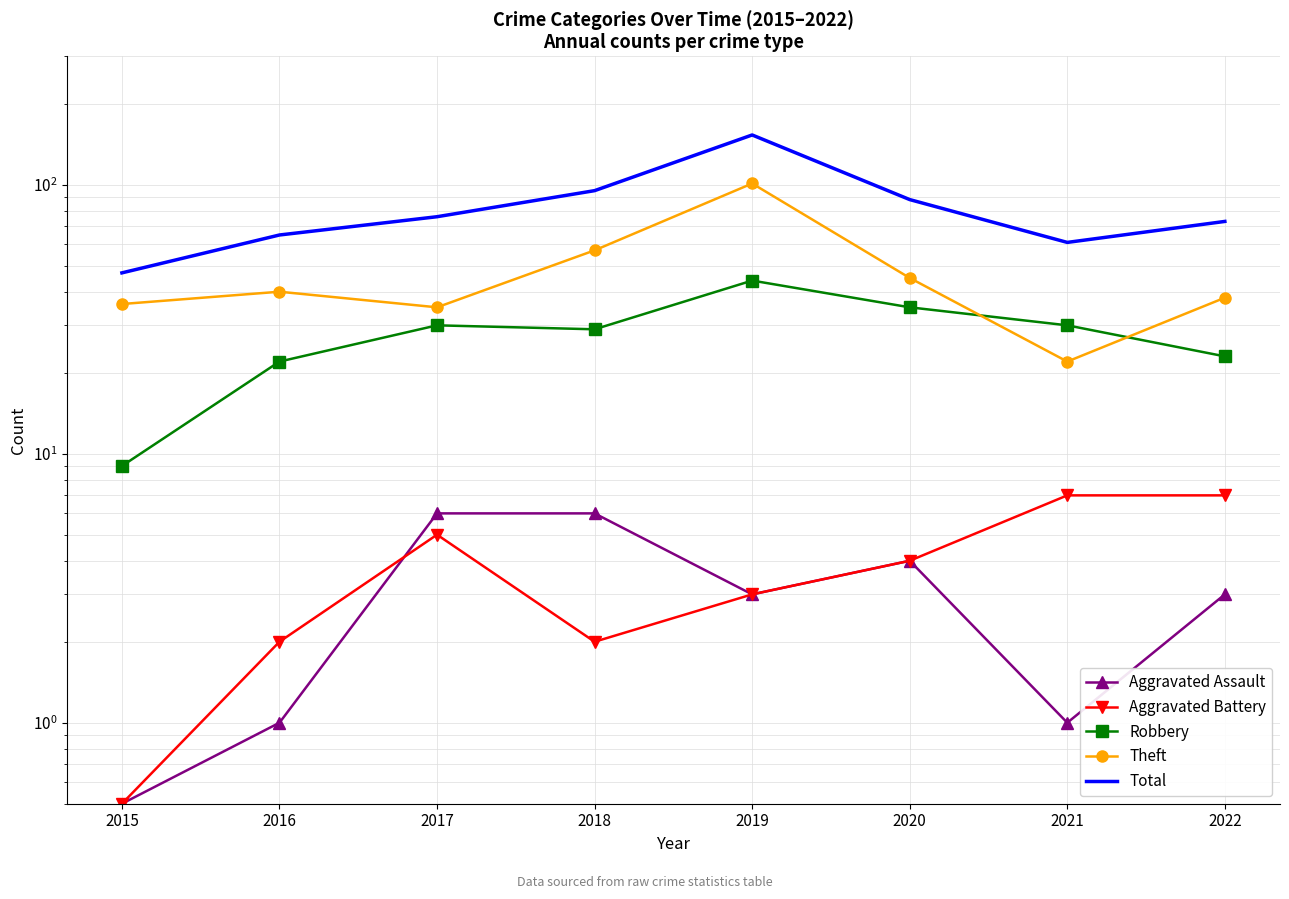

The value of Aggravated Assault at 2017 is 6.0. True or false?

True